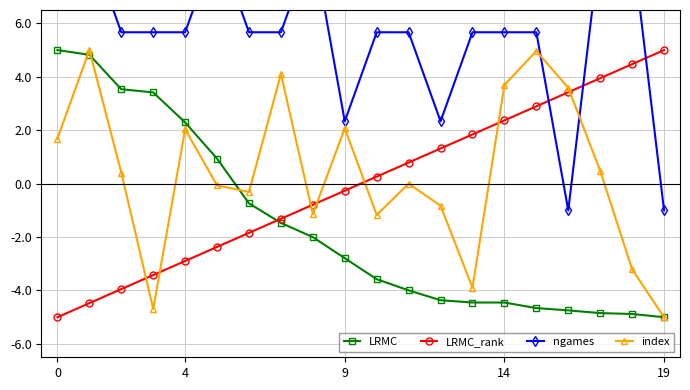

Which series ends up on top after the final intersection of ngames and index?

ngames